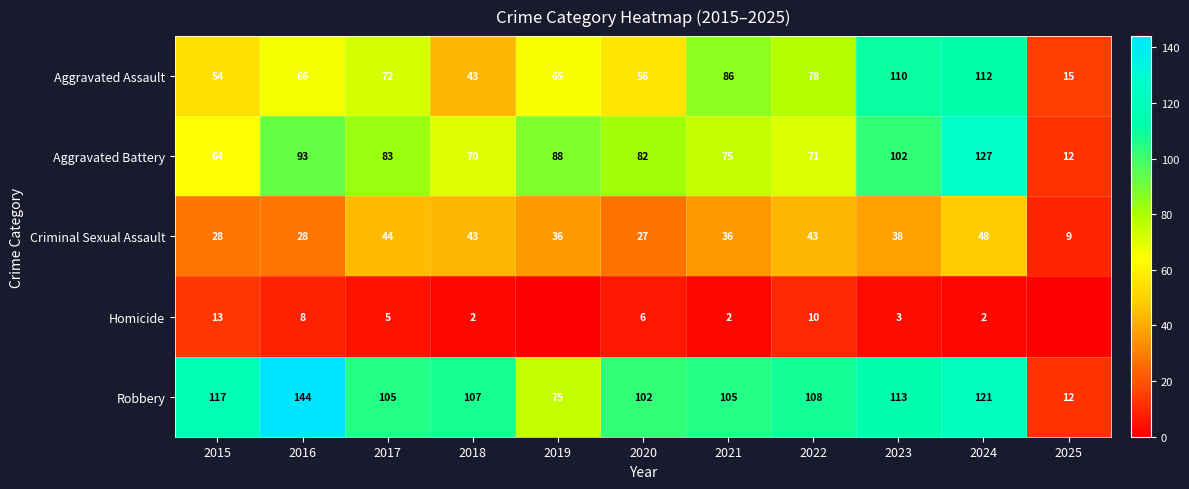

What is the total value across all series at 2022?

310